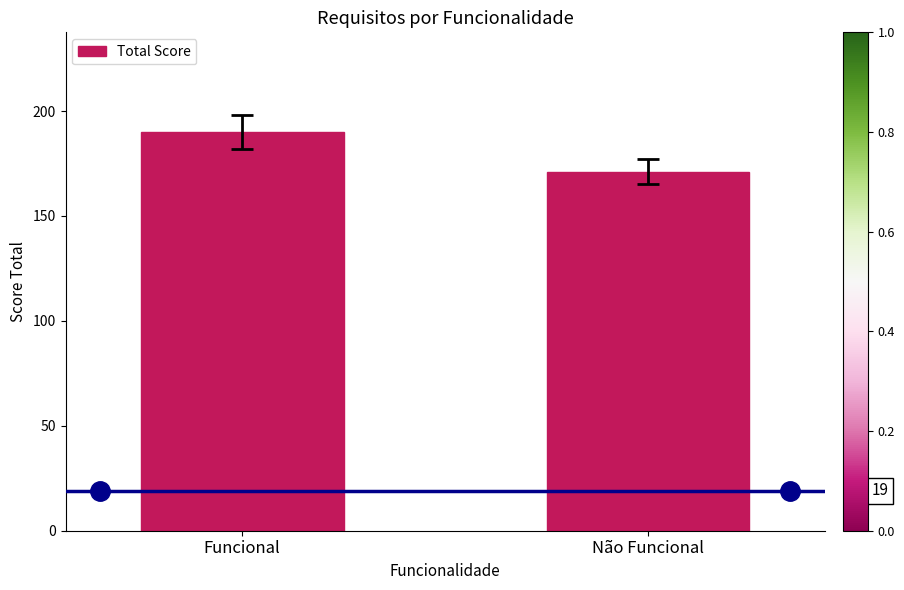

Reading left to right, transcribe all the data shown in this chart.

Funcional=190	Não Funcional=171